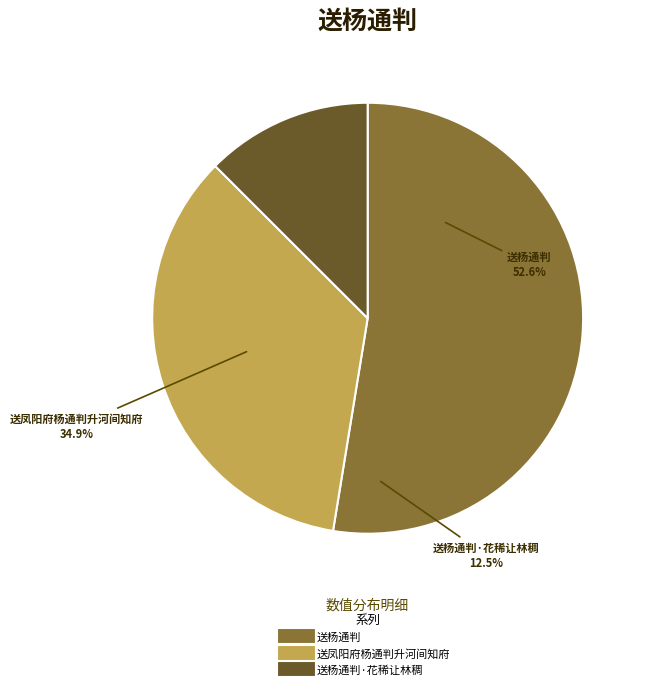

Count the number of slices in the pie.

3